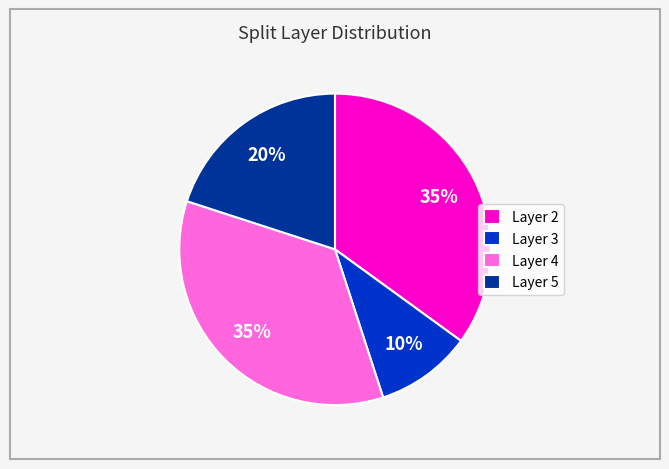

To the nearest percent, what is the difference between the largest and smallest slice percentages?

25%